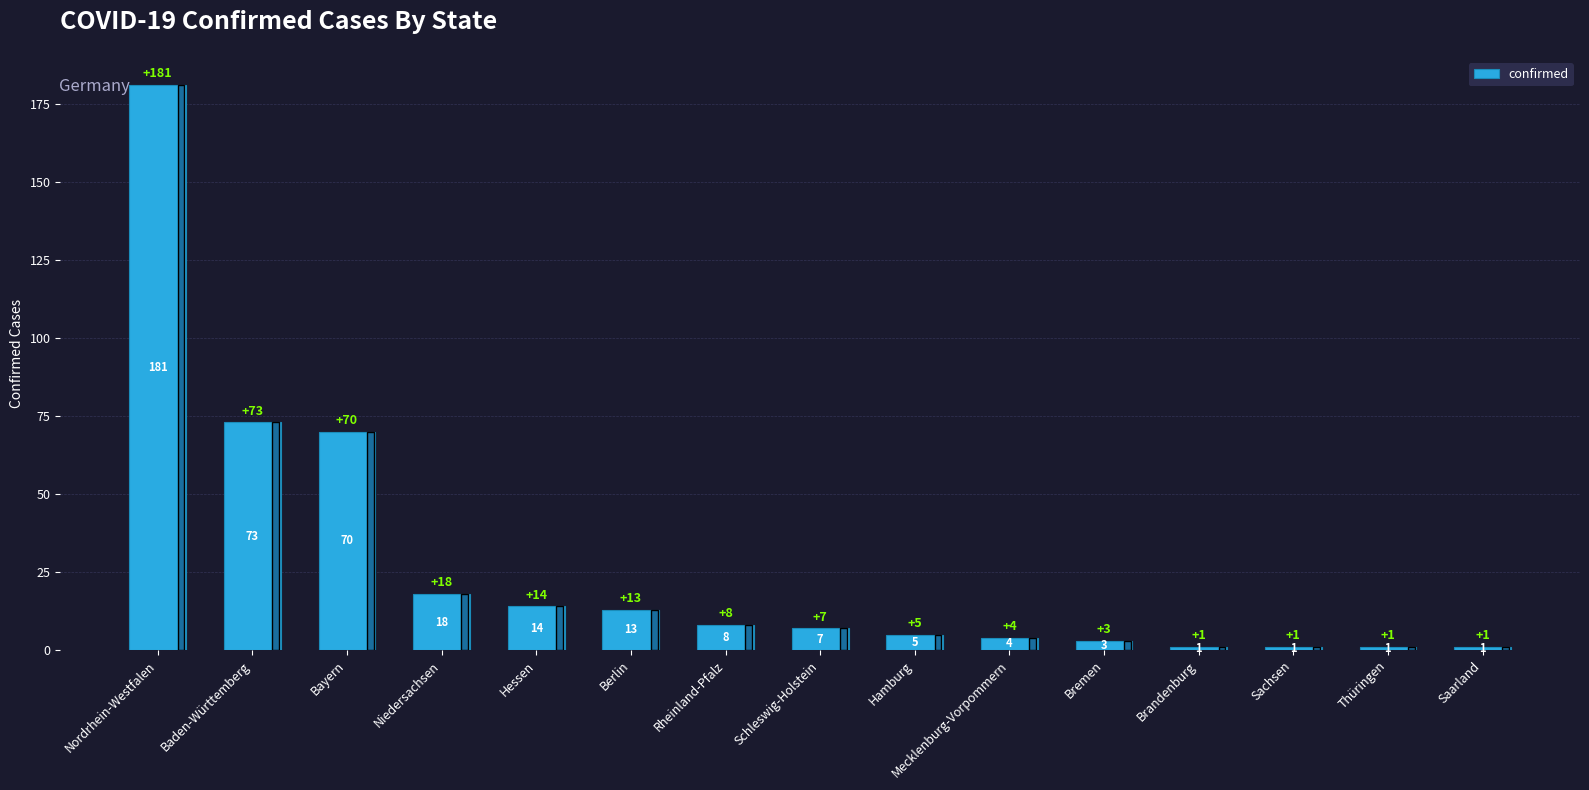

Which has a higher value, Niedersachsen or Hamburg?

Niedersachsen